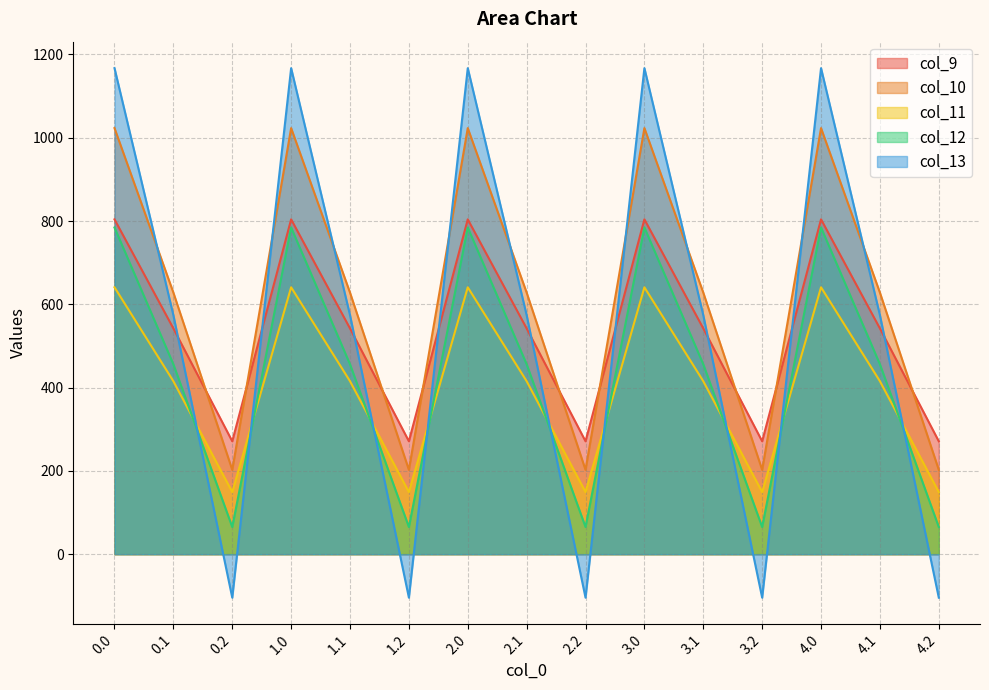

How many times do col_13 and col_9 cross each other?

9